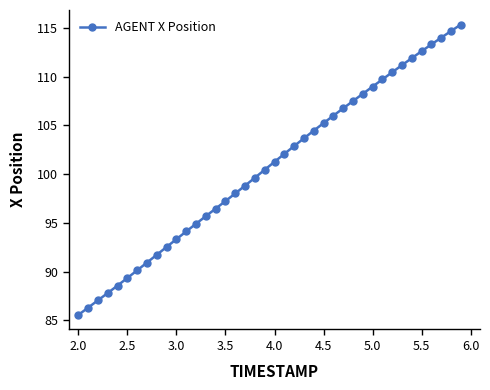

What is the difference between the second highest and minimum values?

29.1